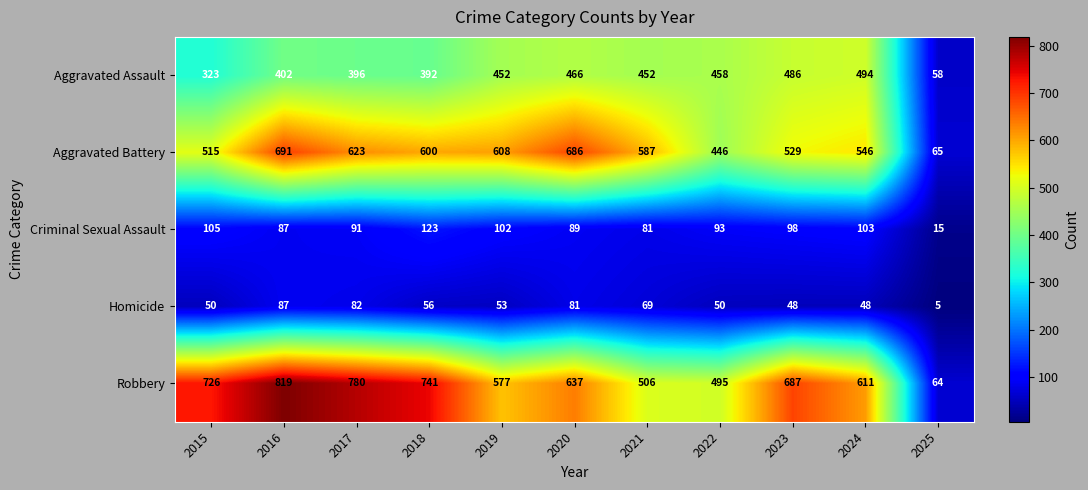

At 2024, list the series in order from smallest to largest.

Homicide, Criminal Sexual Assault, Aggravated Assault, Aggravated Battery, Robbery